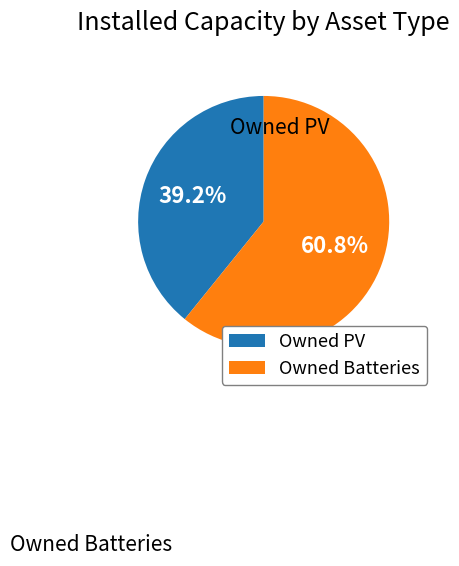

How many slices are in this pie chart?

2